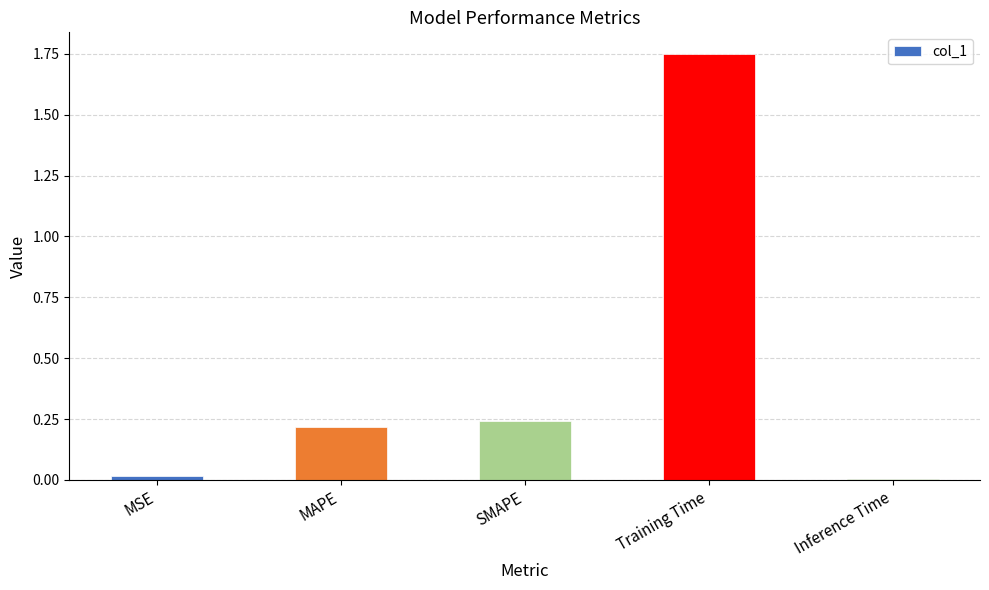

The value at SMAPE is 0.4. True or false?

False